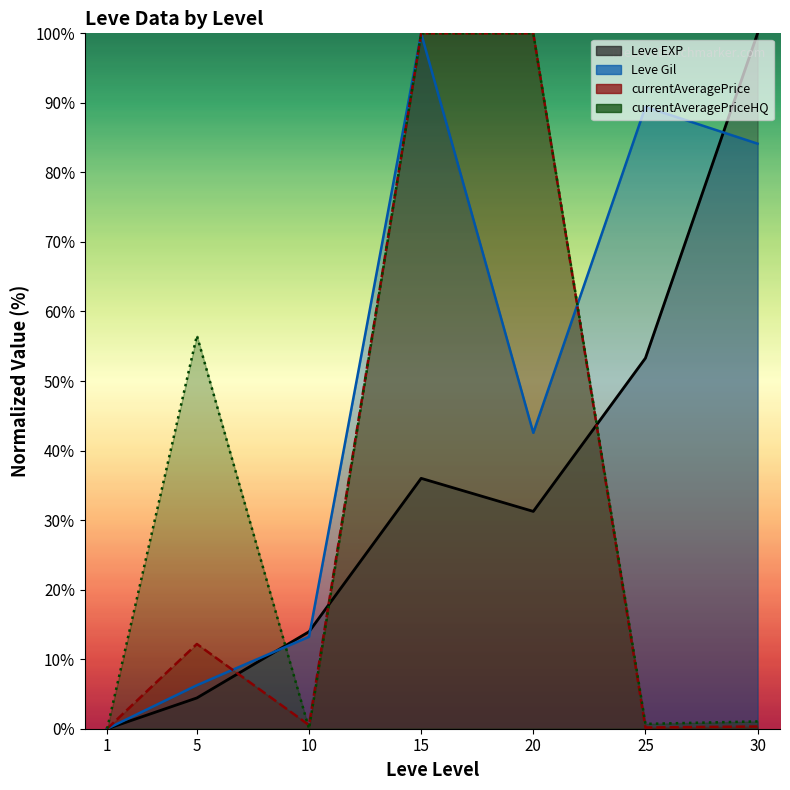

How many data points in Leve Gil are less than 42?

3